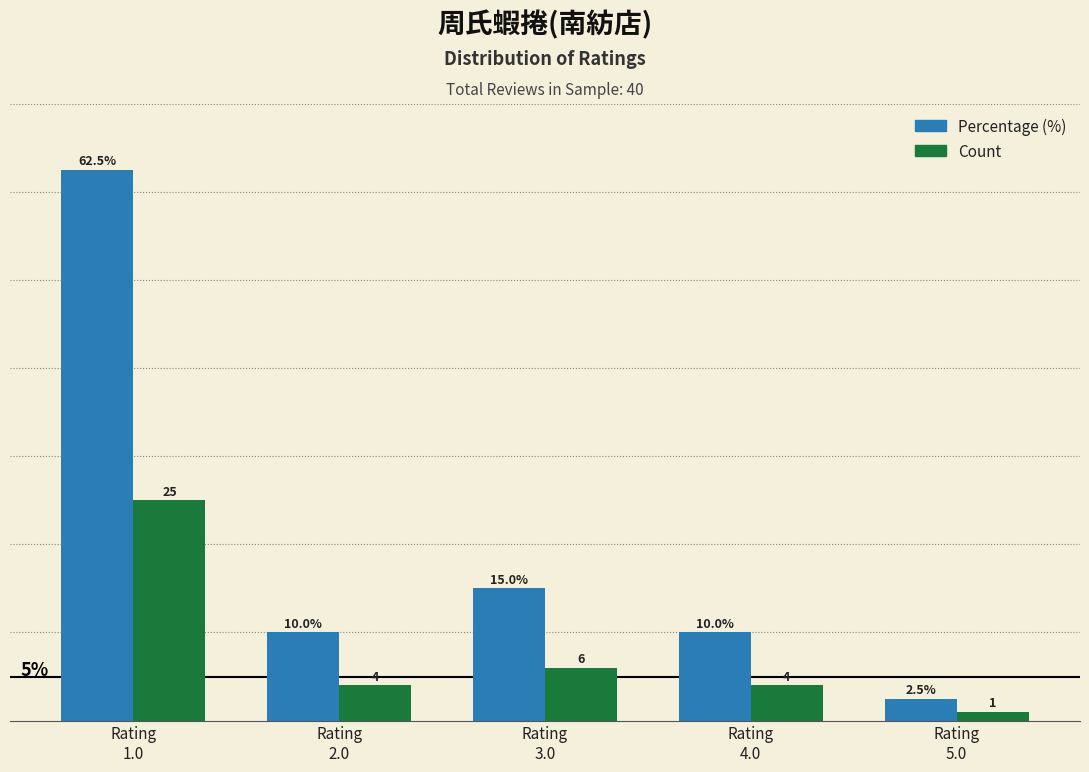

Which series has the widest spread of values?

Percentage (%)